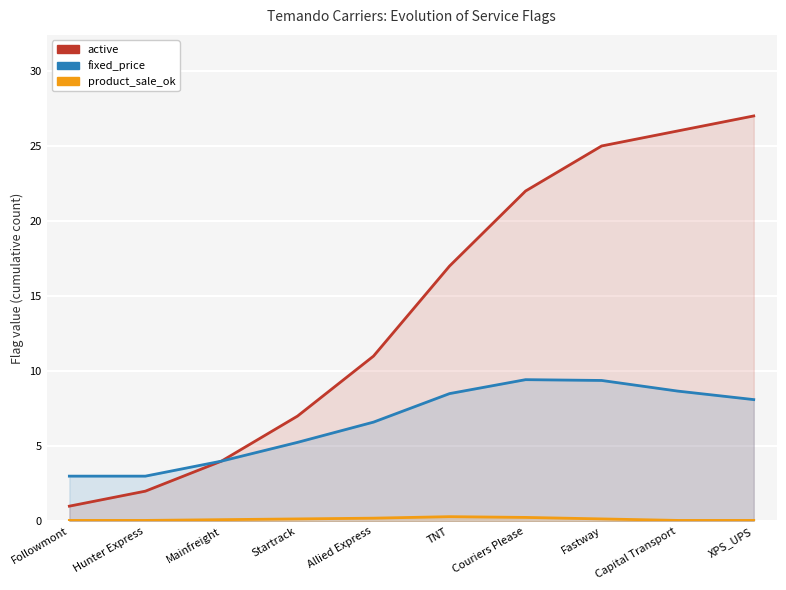

At which category does fixed_price reach its first local peak?

Couriers Please